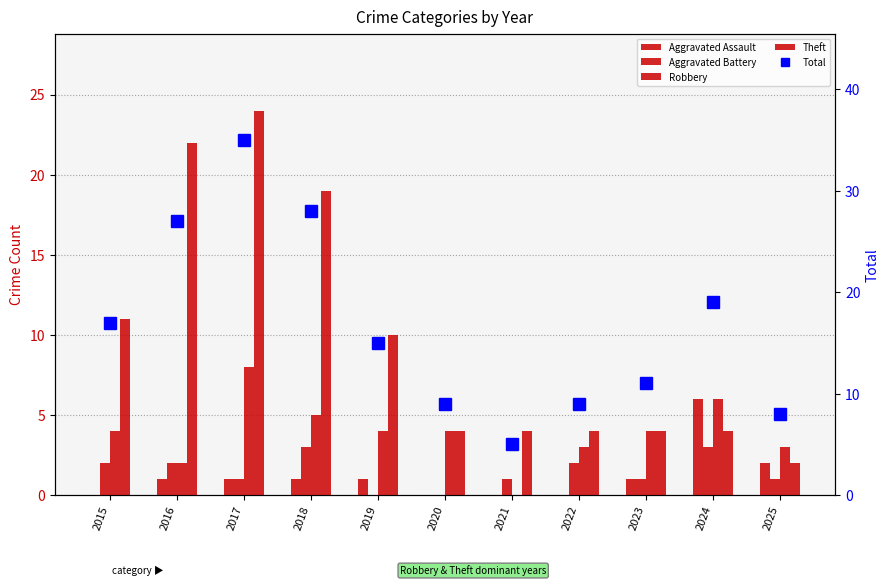

Is it true that Robbery equals 3 at 2022?

True